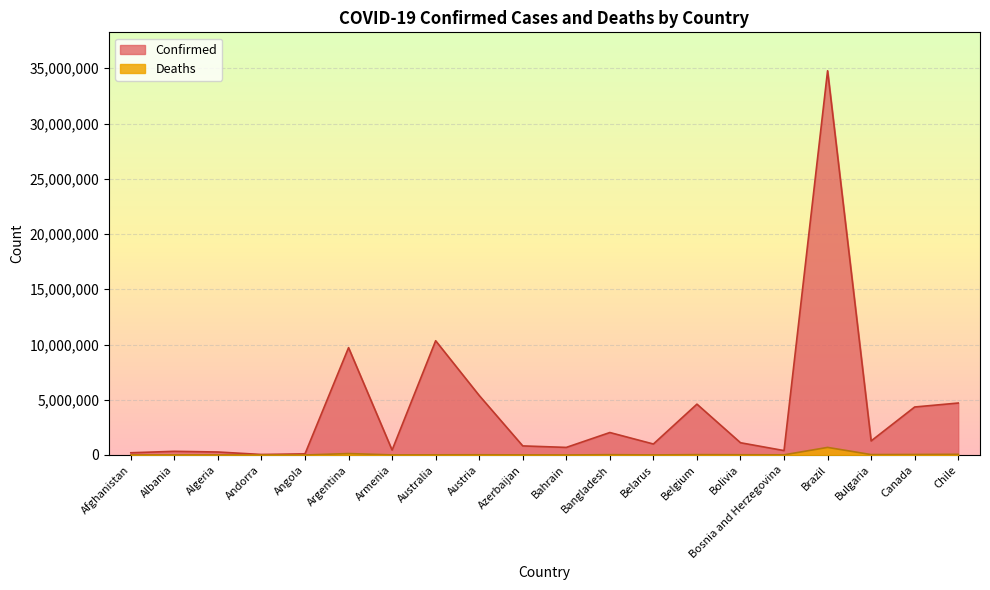

How many lines are shown in the chart?

2